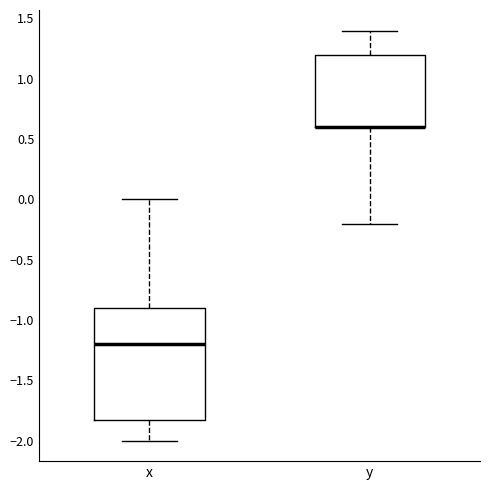

Reading left to right, read every box against the y-axis: the position of its median line, the range the box covers, and the ends of its whiskers. The values are not printed on the chart, so give them approximately, as read against the axis.

x: median -1.2, box -1.8 to -0.9, whiskers -2.0 to 0.0
y: median 0.6 (drawn on the box's lower edge), box 0.6 to 1.2, whiskers -0.2 to 1.4